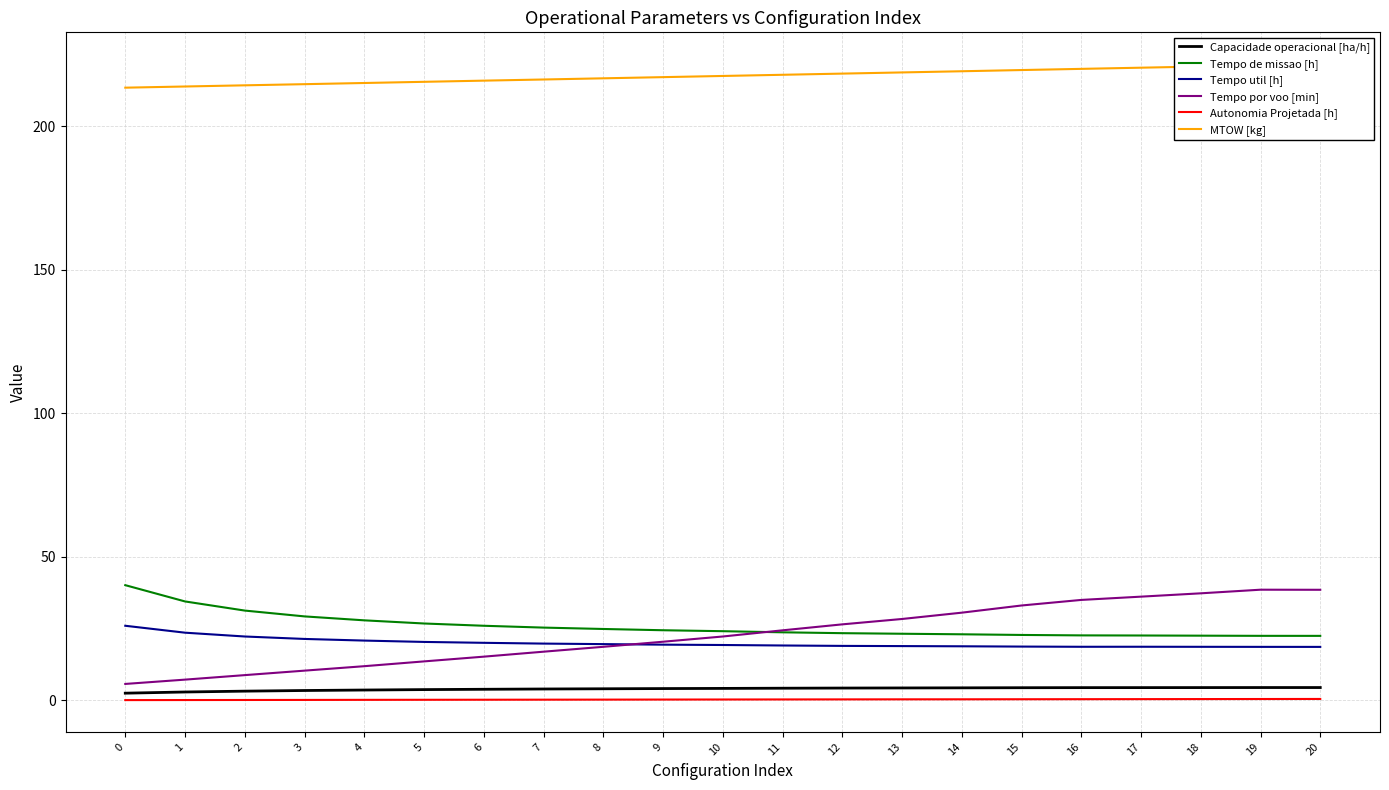

How many categories are shown in the chart?

21